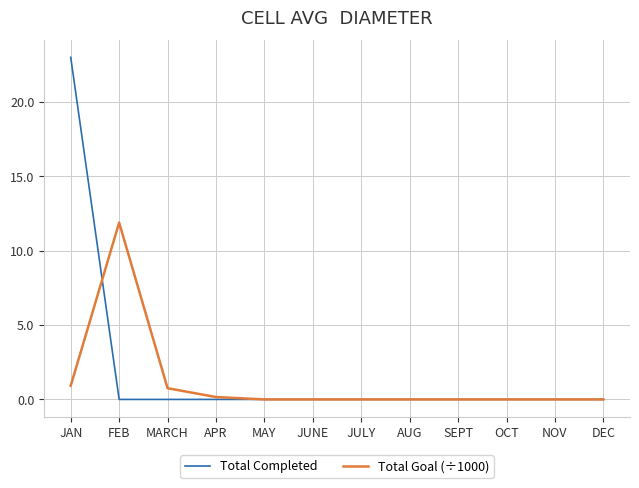

Where do Total Completed and Total Goal (÷1000) first cross each other?

JAN and FEB